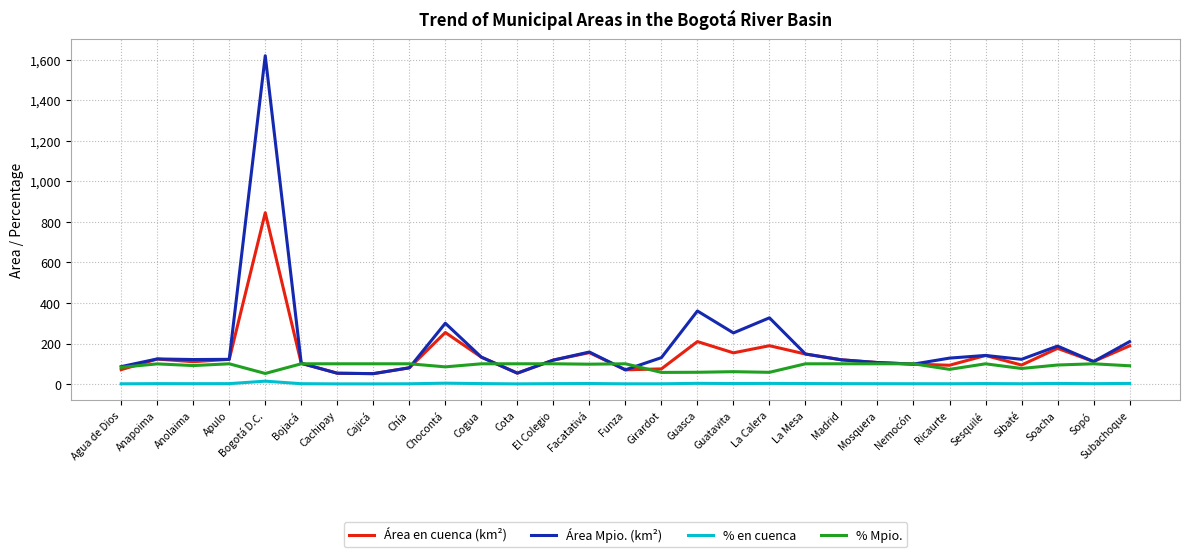

Which series has the largest range (max minus min)?

Área Mpio. (km²)